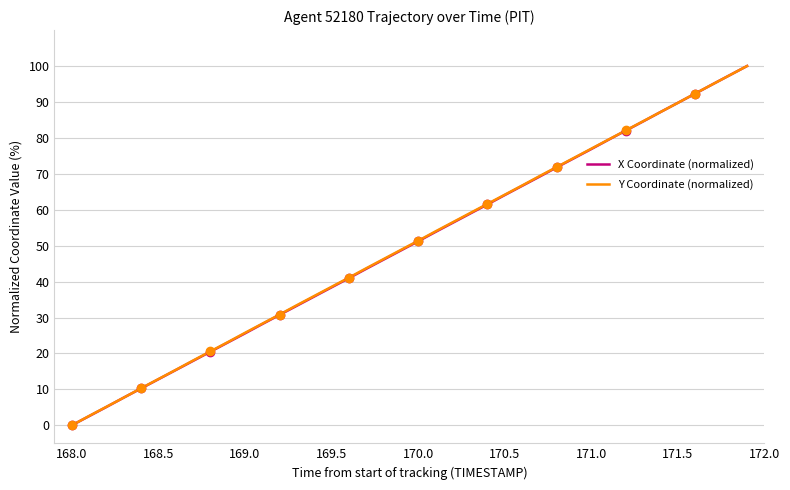

True or false: Y Coordinate (normalized) has more than 0 points higher than both neighbors.

False